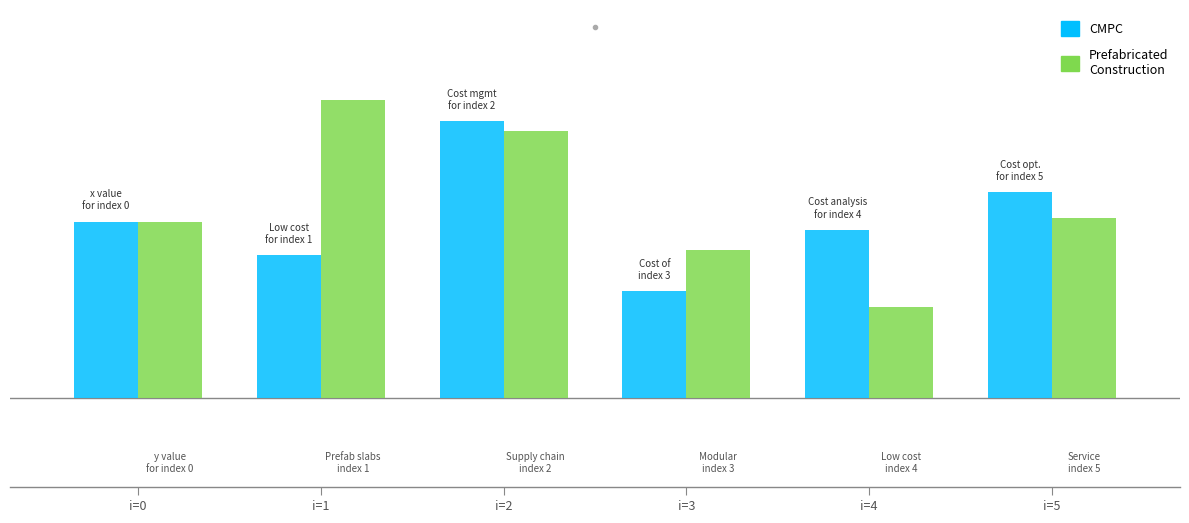

Are the bars grouped side by side (vs. stacked)?

Yes